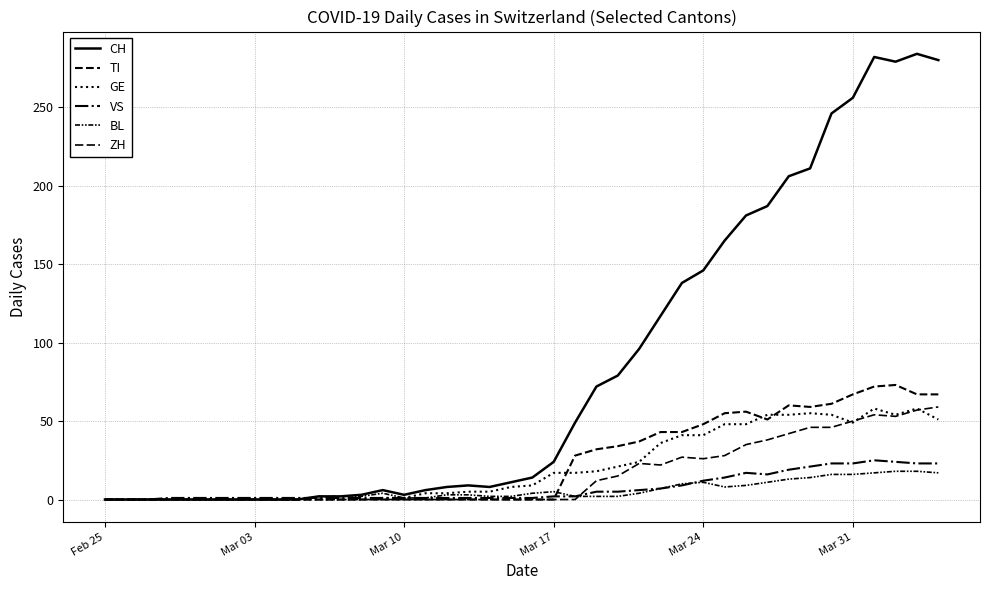

Does the chart display data point markers on the line(s)?

No